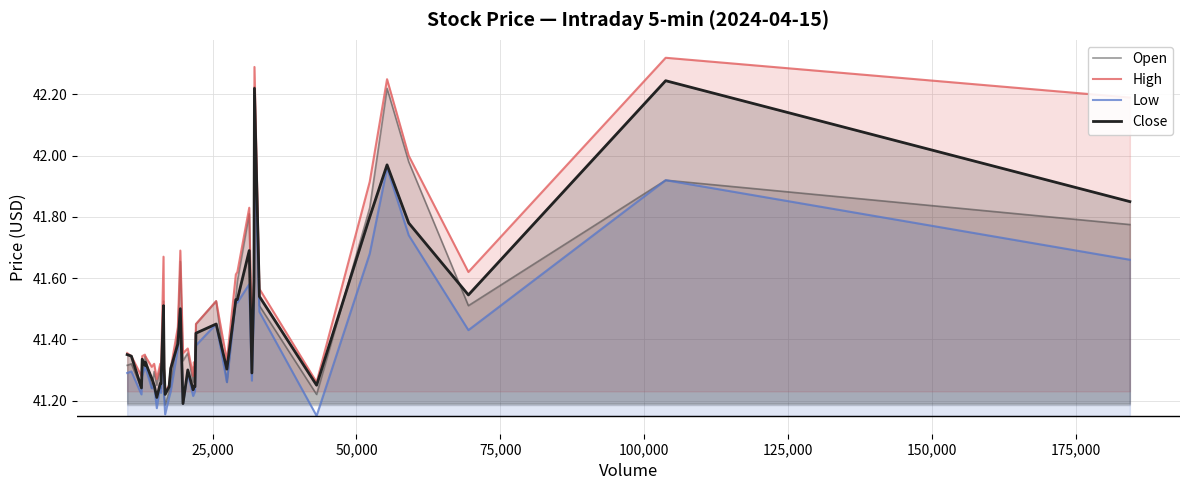

In High, how many points are higher than both neighbors (excluding endpoints)?

12